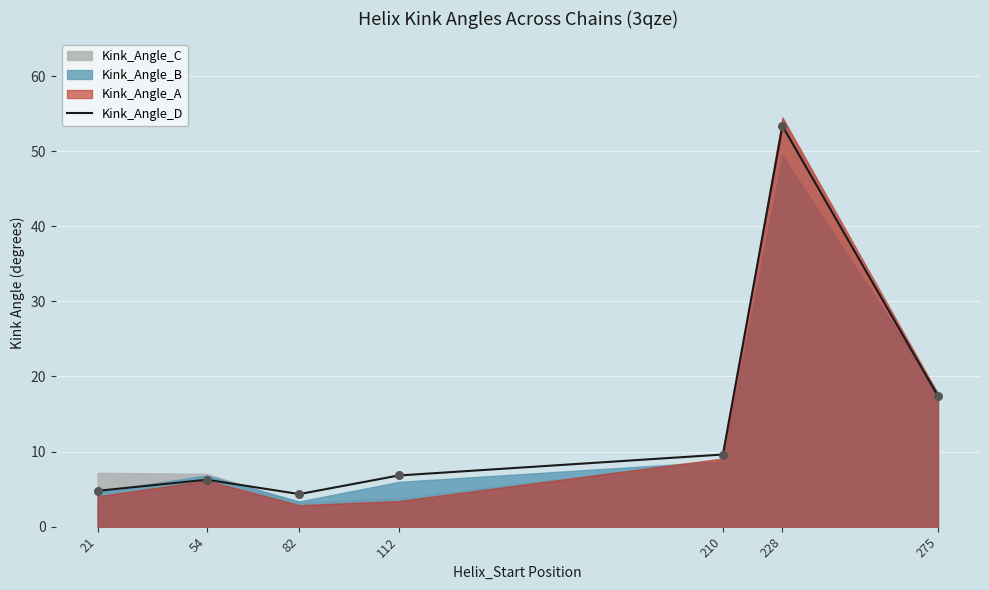

What is the change in value from 54 to 275?

+11.1